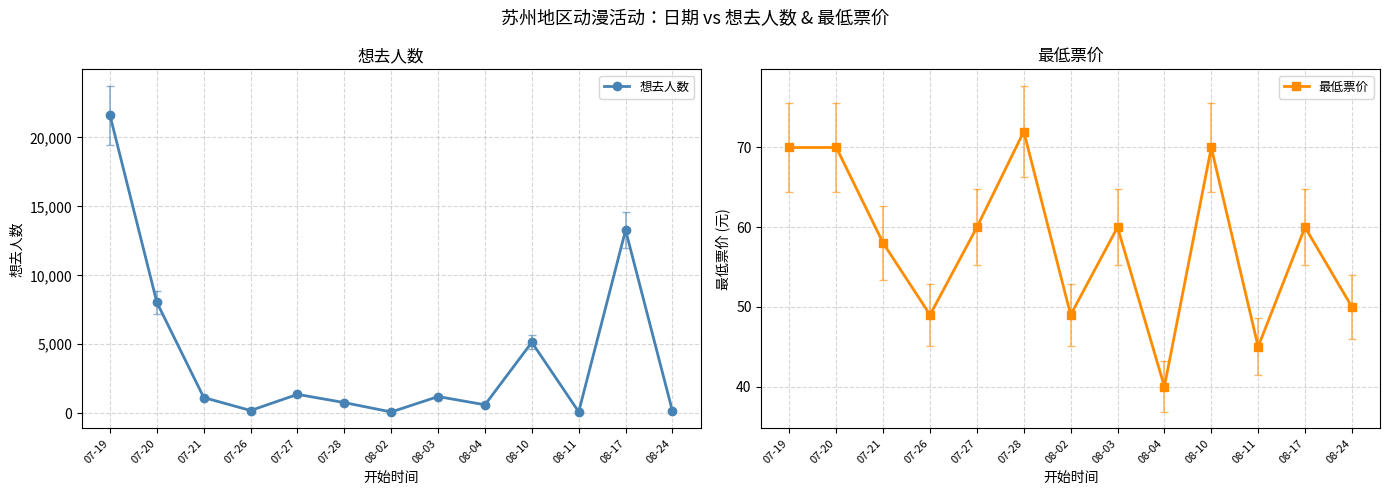

What is the label of the 9th point from the left?

08-04